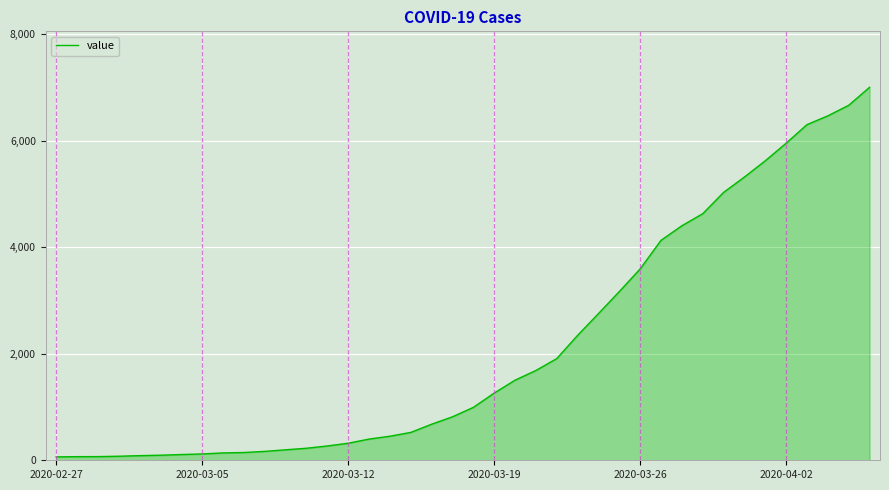

What is the difference between the maximum and minimum values?

6940